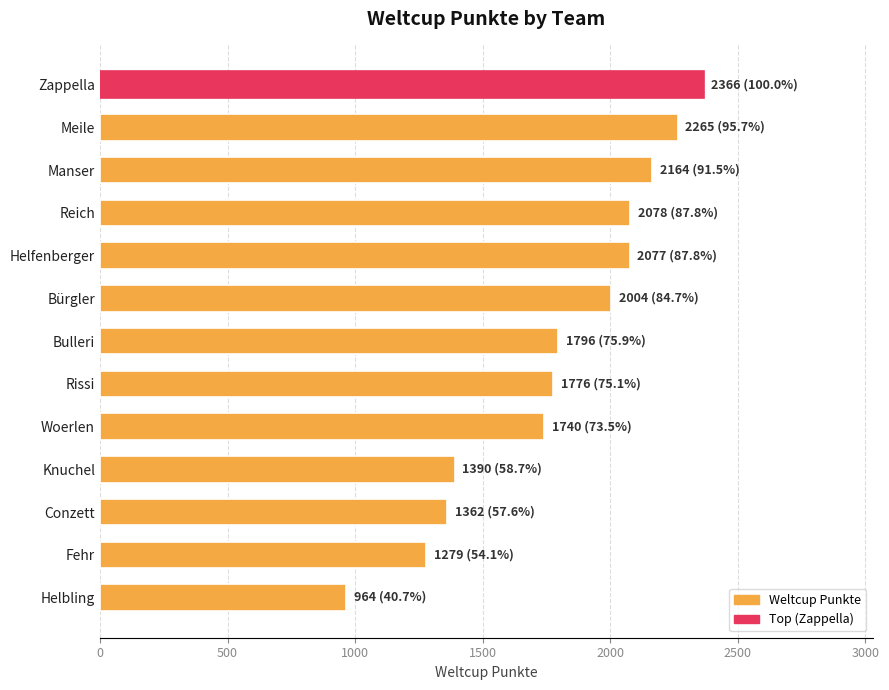

What is the sum of all values?

23261